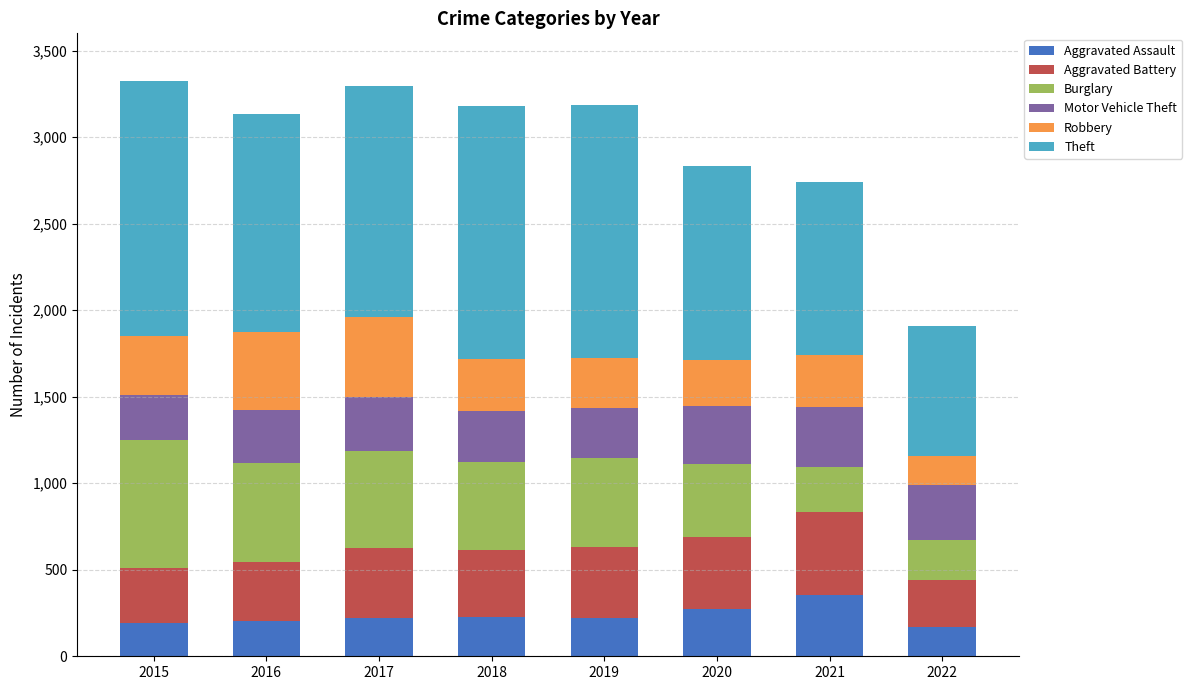

How many categories are shown in the chart?

8